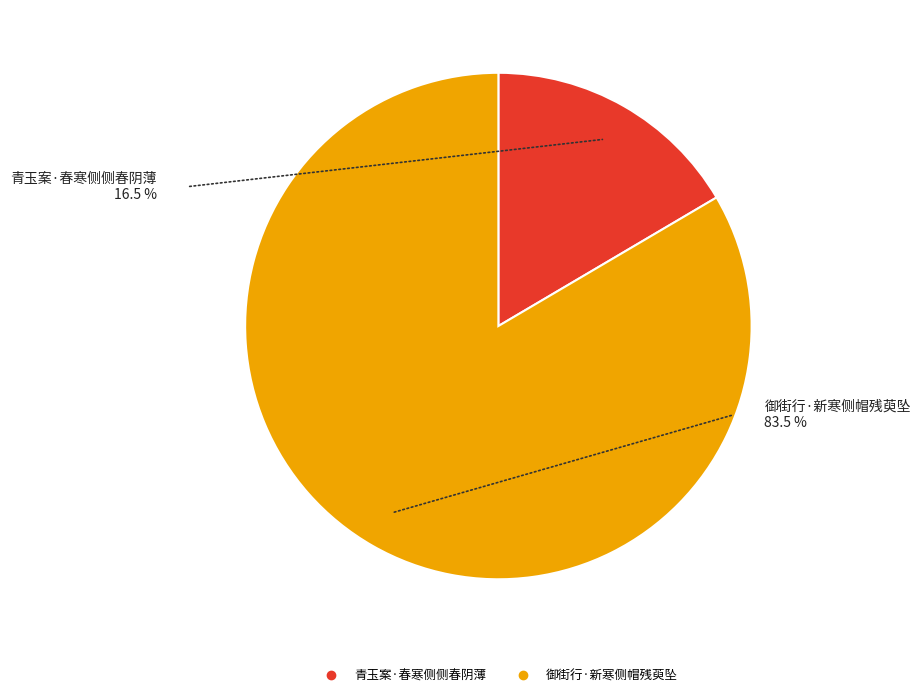

Rank the categories by value from highest to lowest.

御街行·新寒侧帽残萸坠, 青玉案·春寒侧侧春阴薄